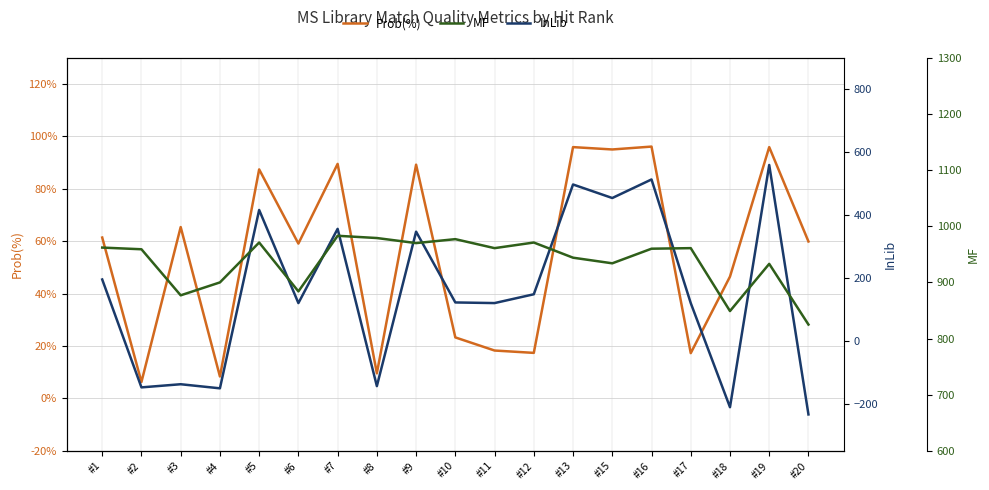

What is the value of the InLib point at the 3rd from the left?

-138.0